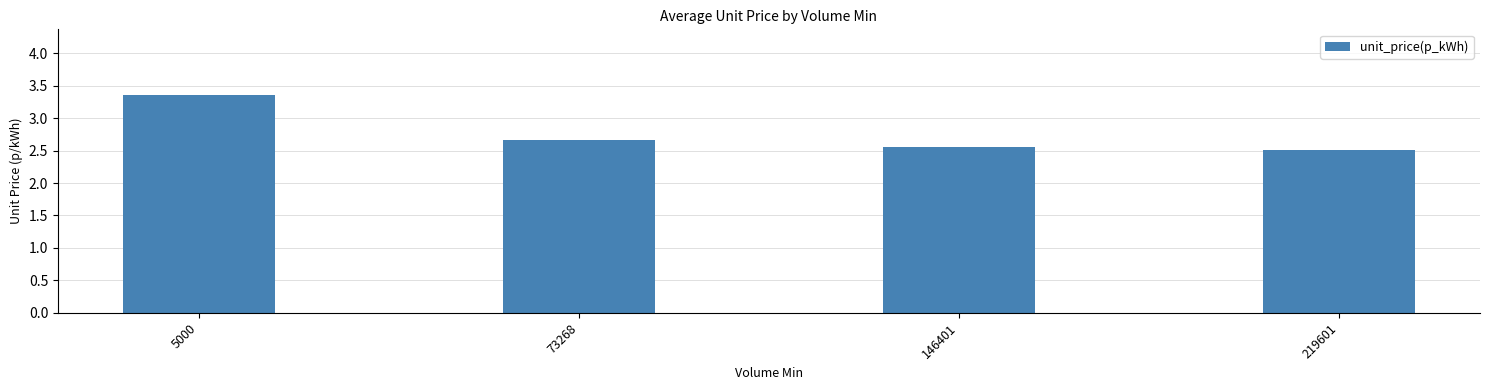

How many data points does each series have?

4